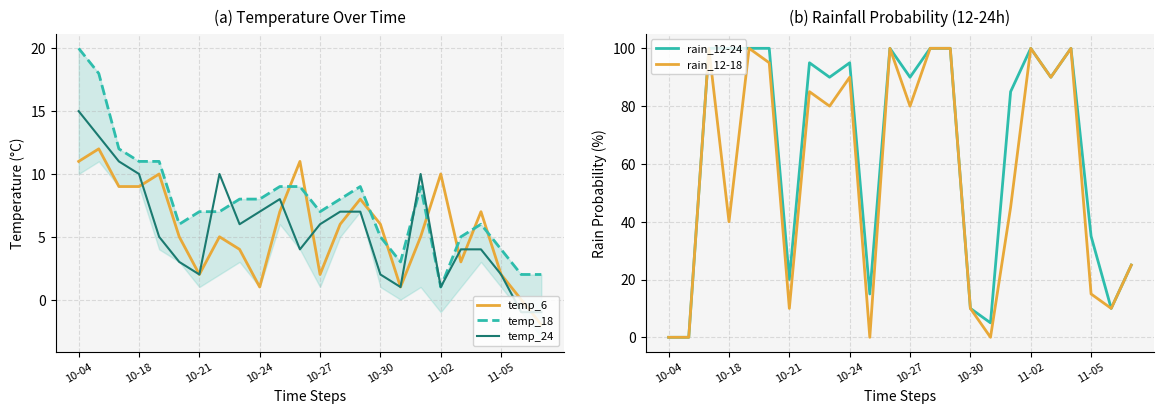

The value of temp_24 at 10-21 is 2. True or false?

True